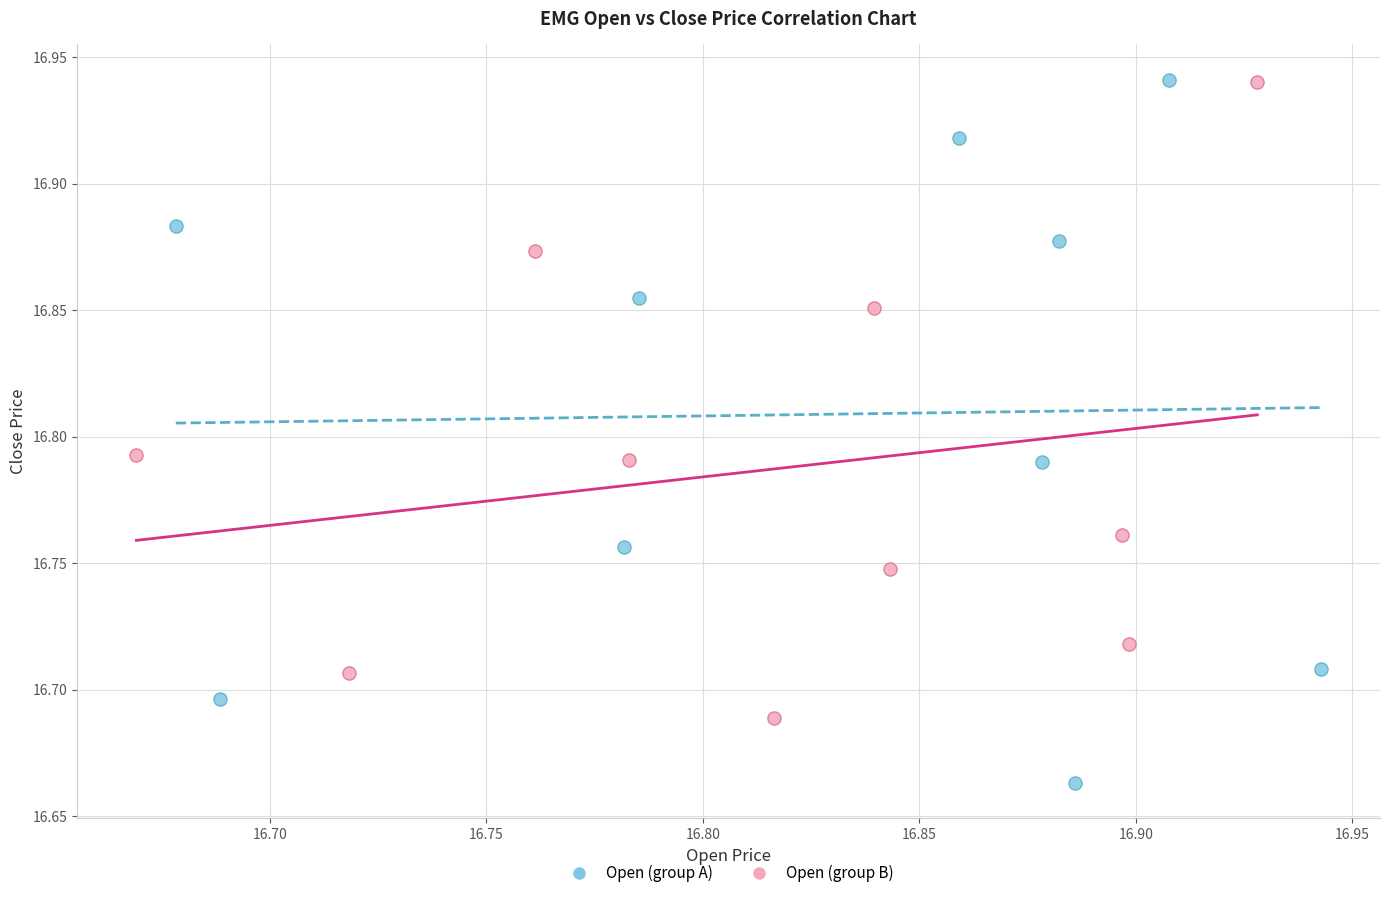

Which series has the widest spread of Y values?

Open (group A)